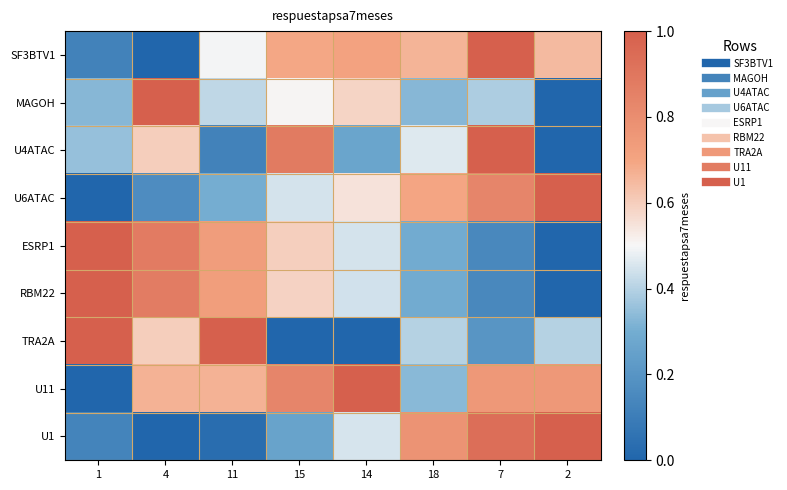

Reading left to right, transcribe all the data shown in this chart.

SF3BTV1: 1=0.1	4=0.0	11=0.5	15=0.7	14=0.7	18=0.7	7=1.0	2=0.6
MAGOH: 1=0.3	4=1.0	11=0.4	15=0.5	14=0.6	18=0.3	7=0.4	2=0.0
U4ATAC: 1=0.4	4=0.6	11=0.1	15=0.9	14=0.3	18=0.5	7=1.0	2=0.0
U6ATAC: 1=0.0	4=0.2	11=0.3	15=0.4	14=0.6	18=0.7	7=0.8	2=1.0
ESRP1: 1=1.0	4=0.9	11=0.7	15=0.6	14=0.4	18=0.3	7=0.1	2=0.0
RBM22: 1=1.0	4=0.9	11=0.7	15=0.6	14=0.4	18=0.3	7=0.1	2=0.0
TRA2A: 1=1.0	4=0.6	11=1.0	15=0.0	14=0.0	18=0.4	7=0.2	2=0.4
U11: 1=0.0	4=0.7	11=0.7	15=0.8	14=1.0	18=0.3	7=0.8	2=0.8
U1: 1=0.1	4=0.0	11=0.0	15=0.3	14=0.5	18=0.8	7=0.9	2=1.0